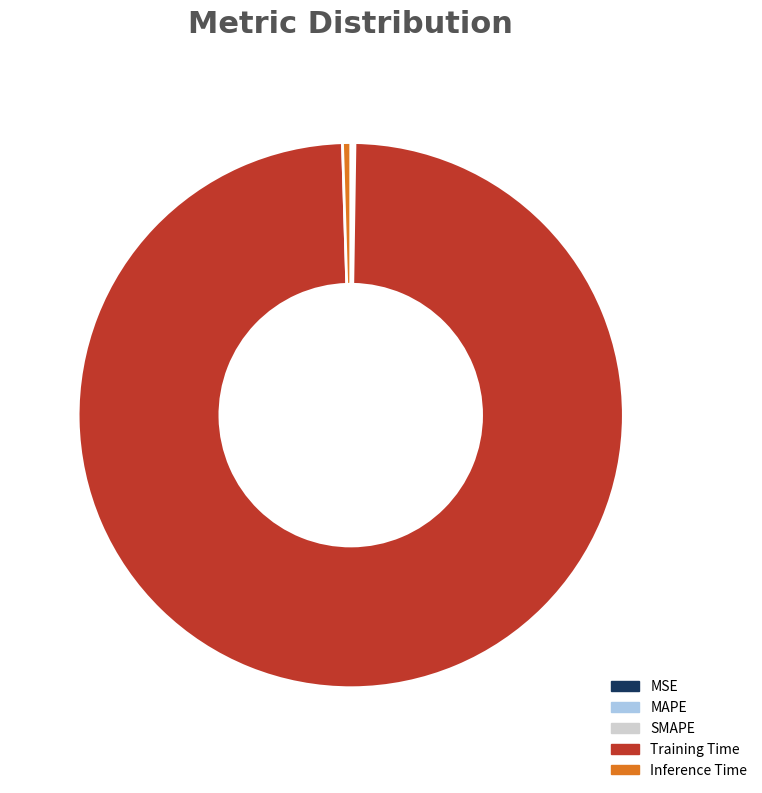

Does Training Time account for over 50% of the chart?

Yes